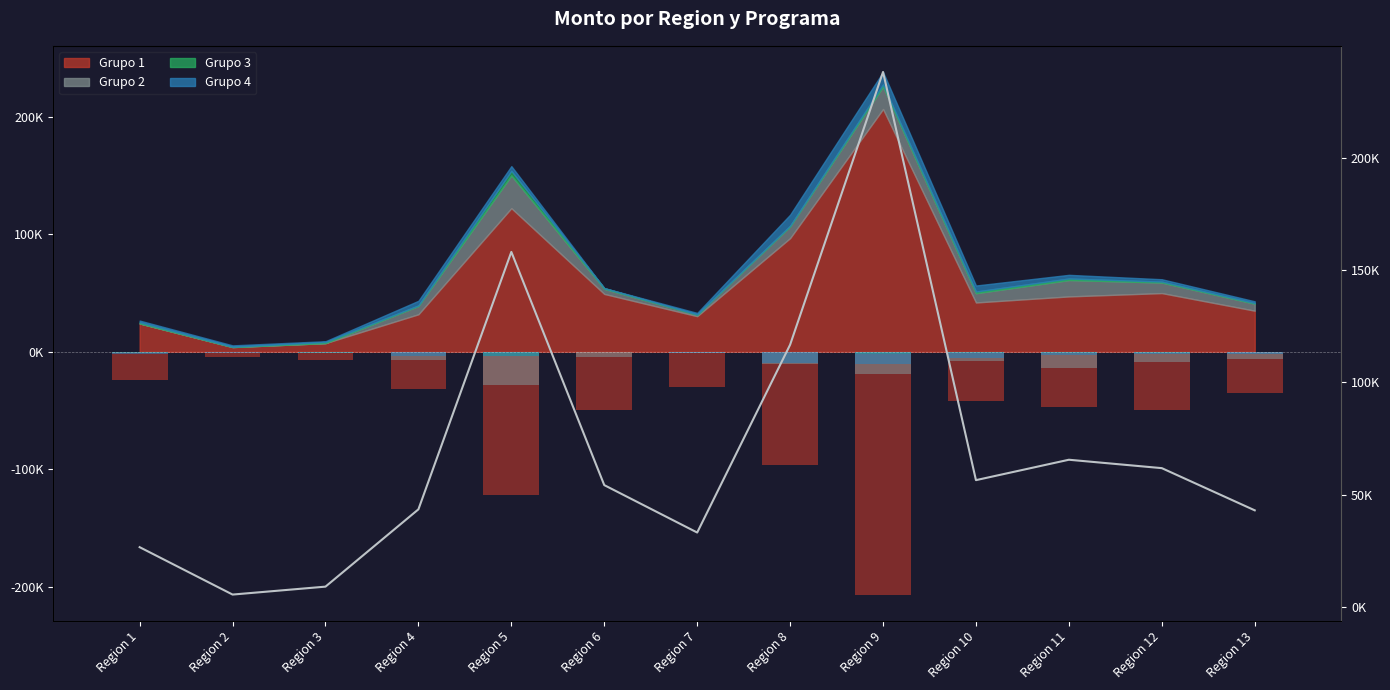

Reading left to right, transcribe all the data shown in this chart.

26585.4	5465.7	8996.2	43442.6	158155.7	54236.6	33106.6	116792.2	238343.0	56451.8	65544.4	61800.0	43000.0